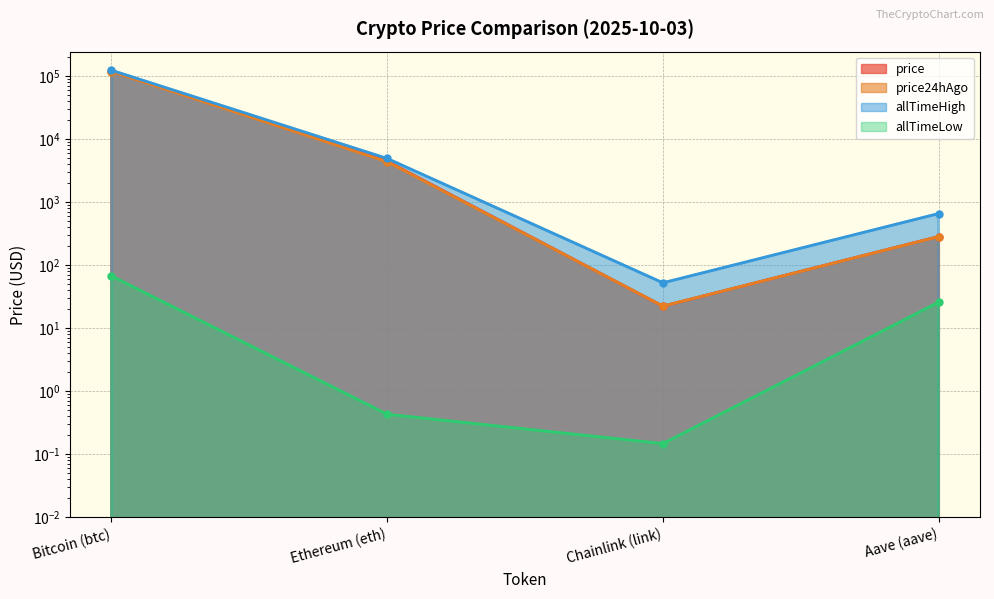

At which label does allTimeHigh reach its minimum?

Chainlink (link)